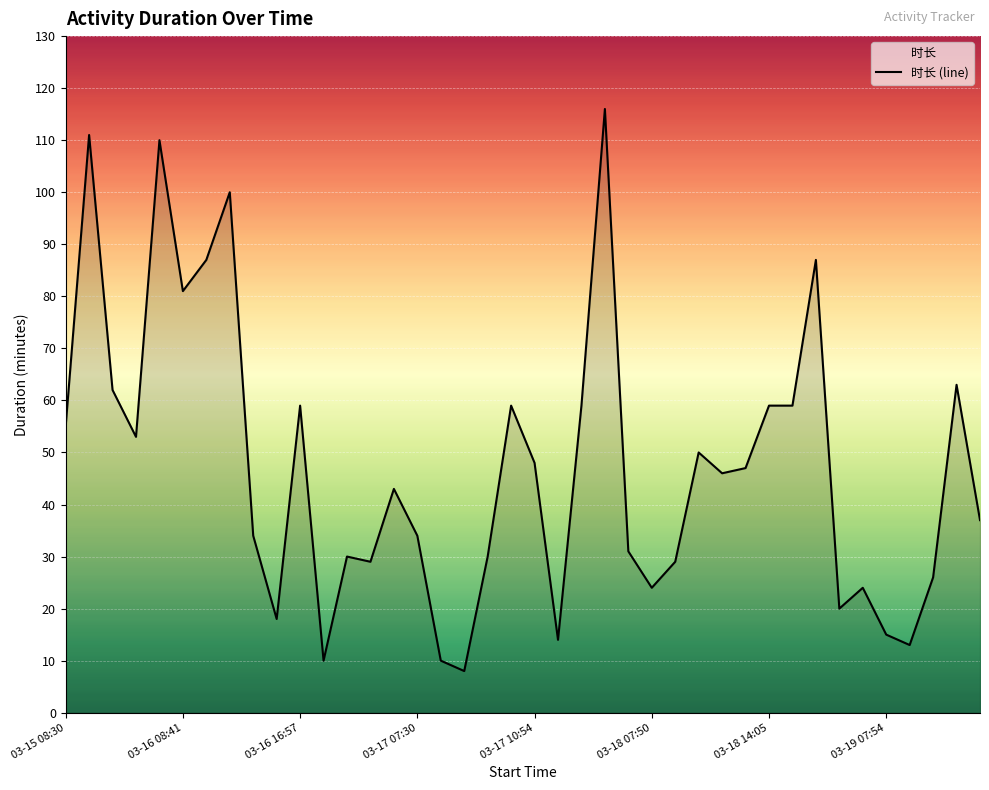

Reading left to right, what are all the values shown in this chart?

55	111	62	53	110	81	87	100	34	18	59	10	30	29	43	34	10	8	30	59	48	14	59	116	31	24	29	50	46	47	59	59	87	20	24	15	13	26	63	37